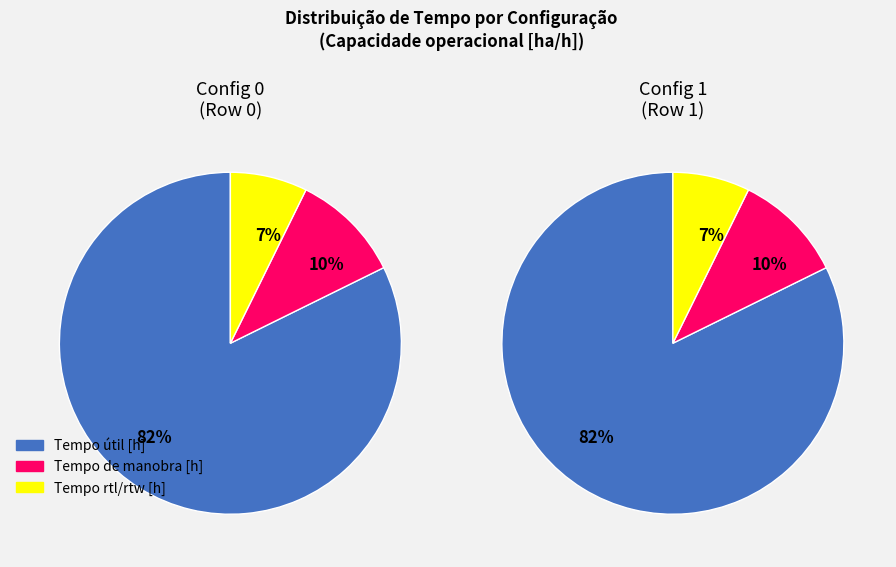

Is it true that 0 is 60% of the pie?

False